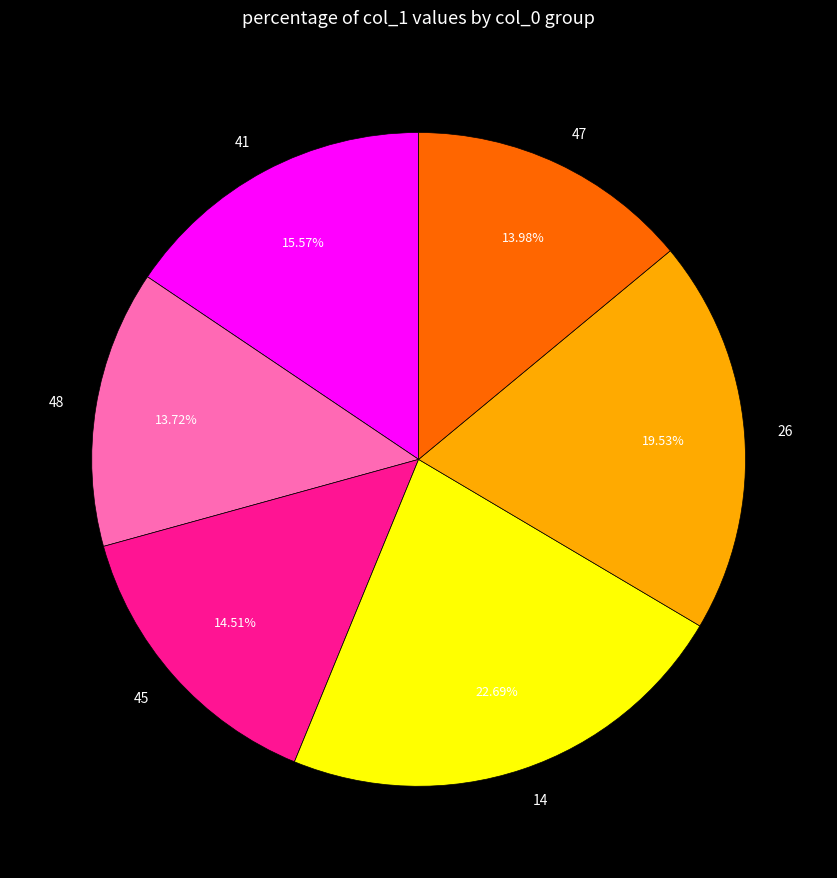

What percentage is the 14 slice, to the nearest percent?

23%